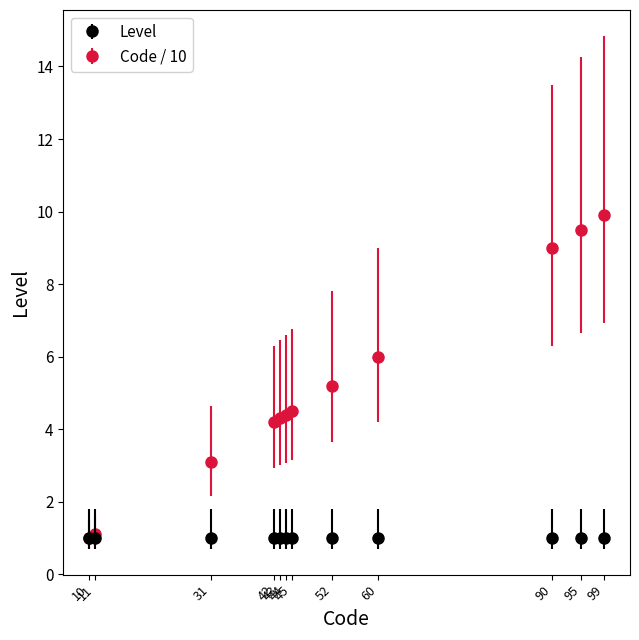

At how many categories does at least one series exceed 5?

5